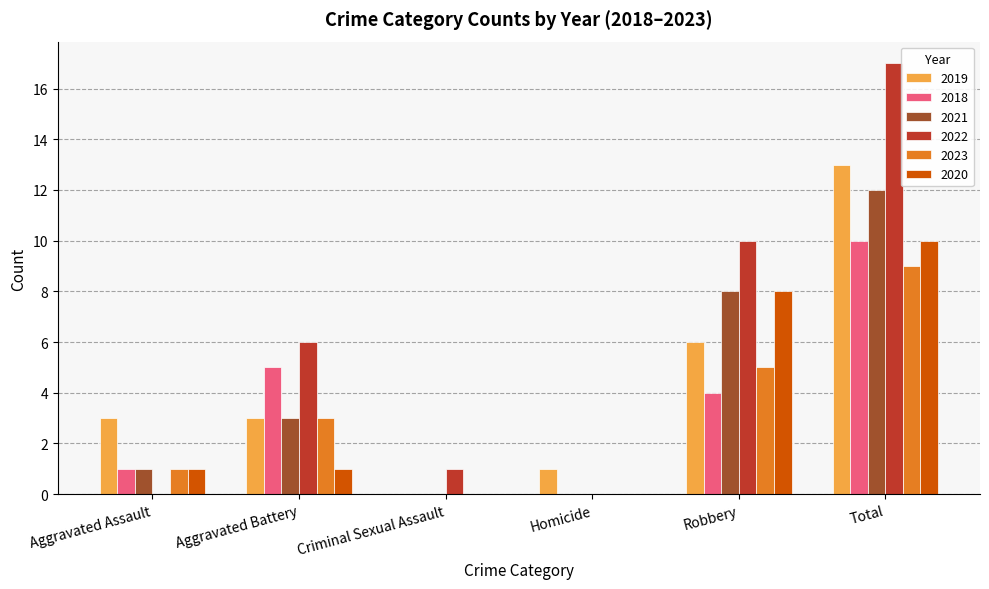

The 2021 series shows 2 at Aggravated Assault. True or false?

False